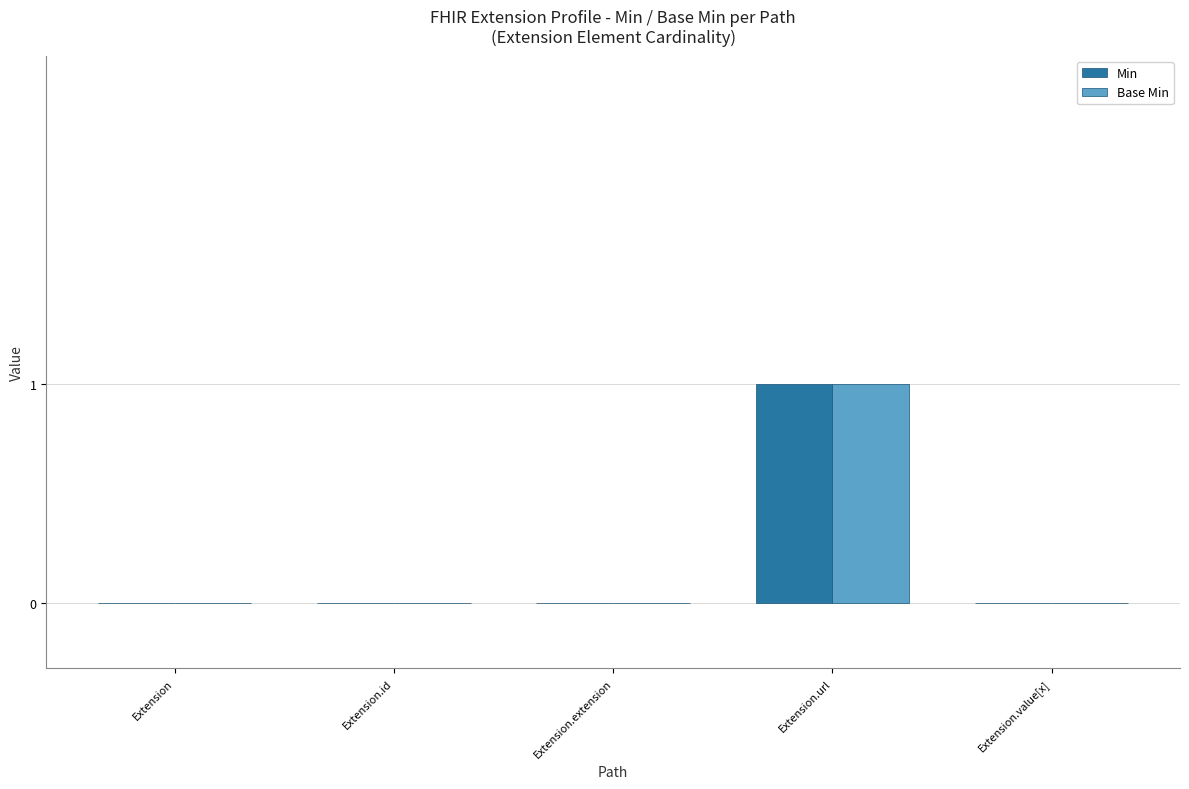

The Base Min series shows -1 at Extension.value[x]. True or false?

False